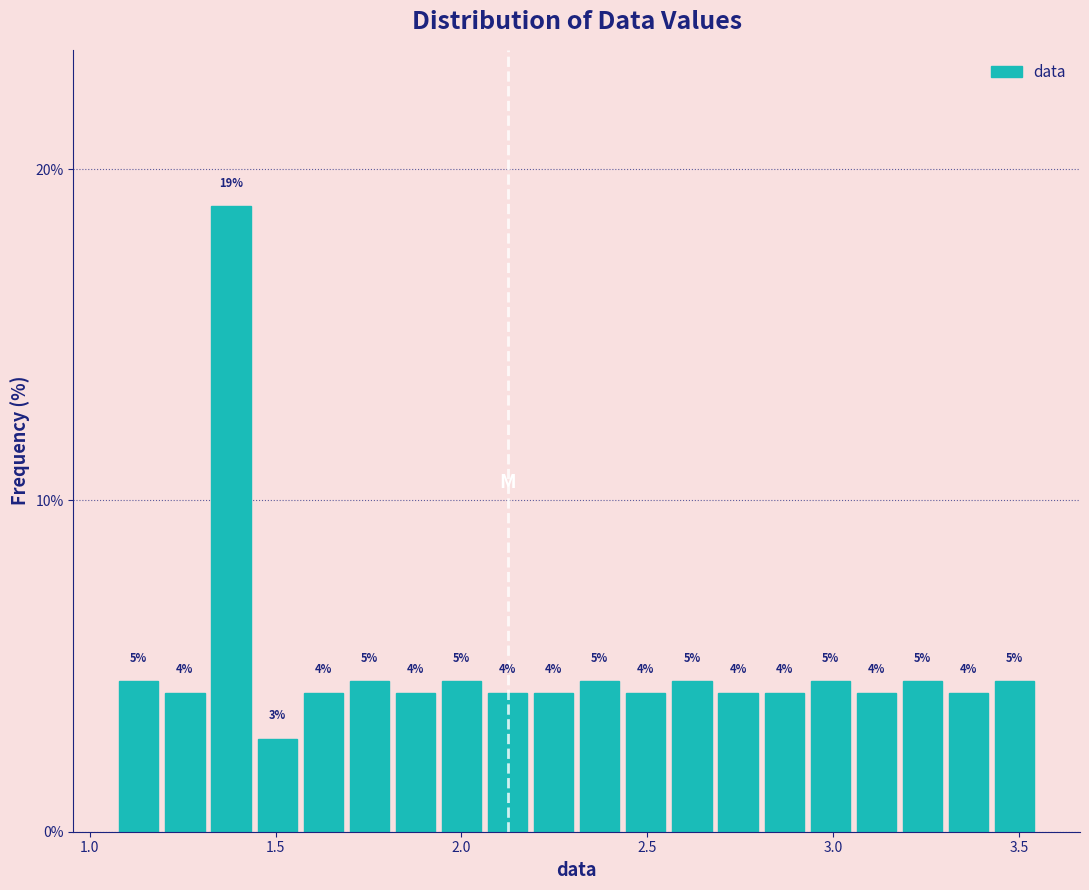

Read against the x-axis, roughly where is the centre of the tallest bar?

1.40